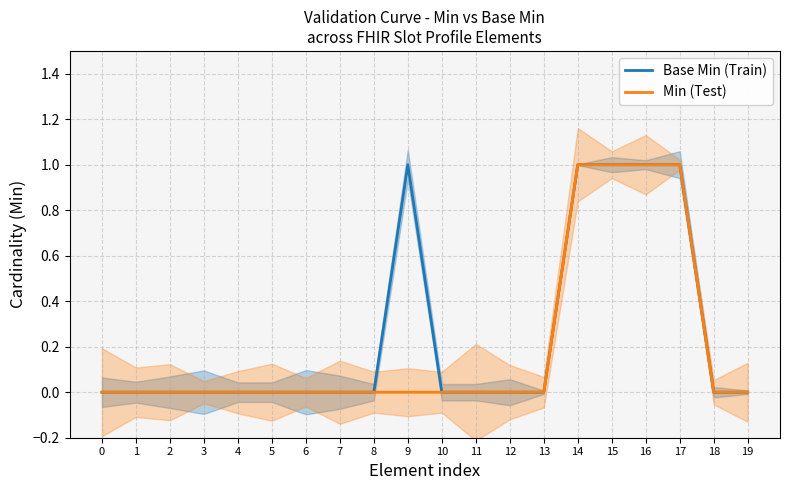

Rank the categories by Min (Test) value from lowest to highest.

0, 1, 2, 3, 4, 5, 6, 7, 8, 9, 10, 11, 12, 13, 18, 19, 14, 15, 16, 17